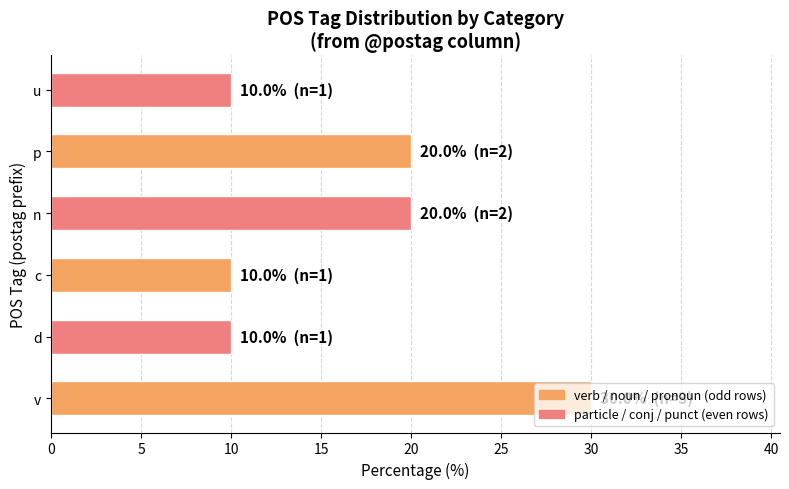

Is it true that the value at n is 20?

True